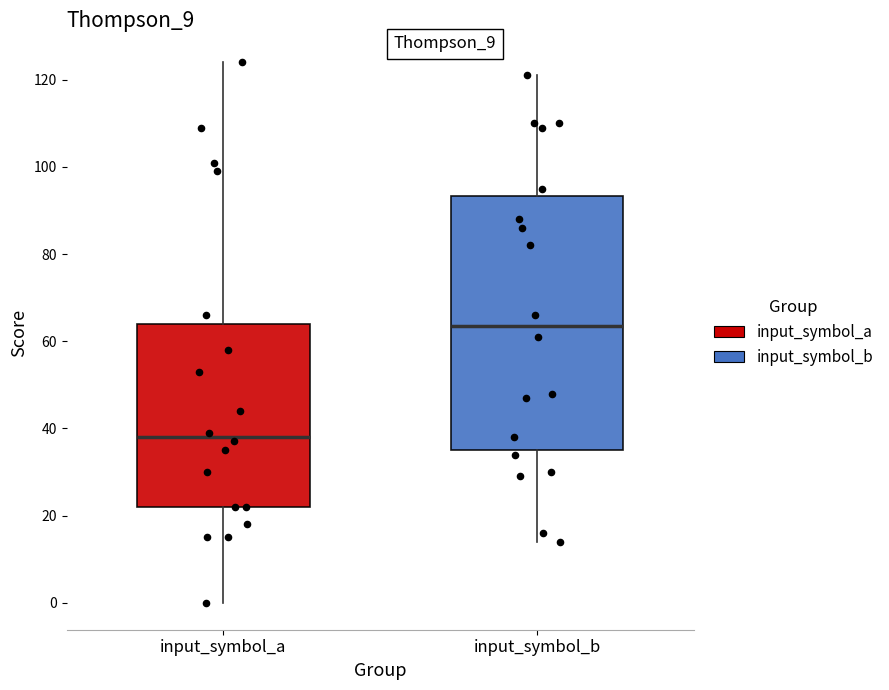

Which box's median line is the highest?

input_symbol_b